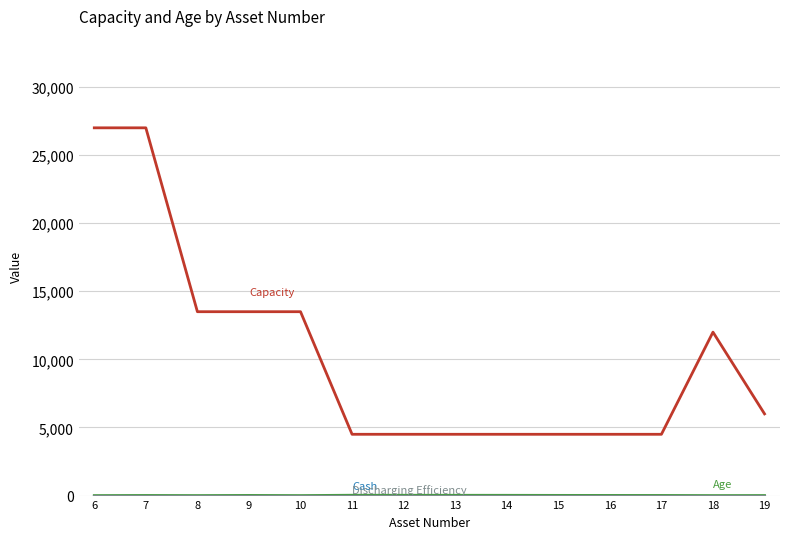

Reading left to right, list all the values displayed in this chart.

Age: 1	10	2	13	1	27	25	23	21	15	13	11	1	5
Capacity: 27000	27000	13500	13500	13500	4500	4500	4500	4500	4500	4500	4500	12000	6000
cash: 0	0	0	0	0	0	0	0	0	0	0	0	0	0
DischarginEfficiency: 0	0	0	0	0	0	0	0	0	0	0	0	0	0